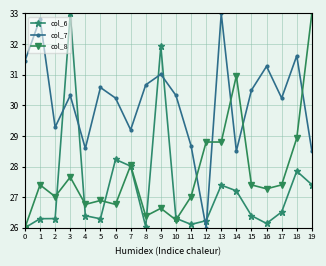

At which category is the sum across all series the highest?

3